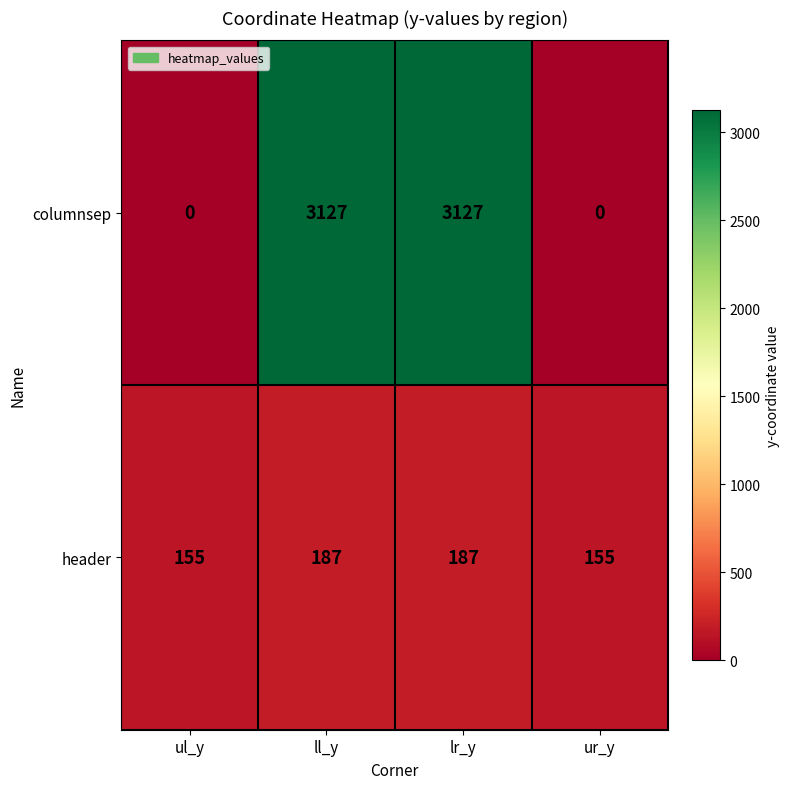

Which series has the widest spread of values?

columnsep